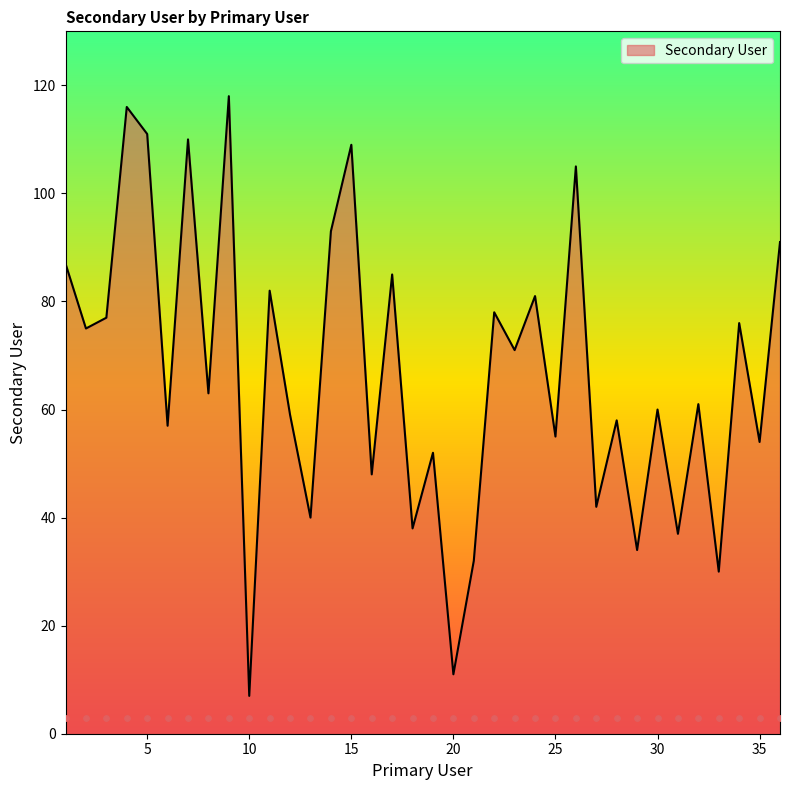

What is the change in value from 7 to 31?

-73